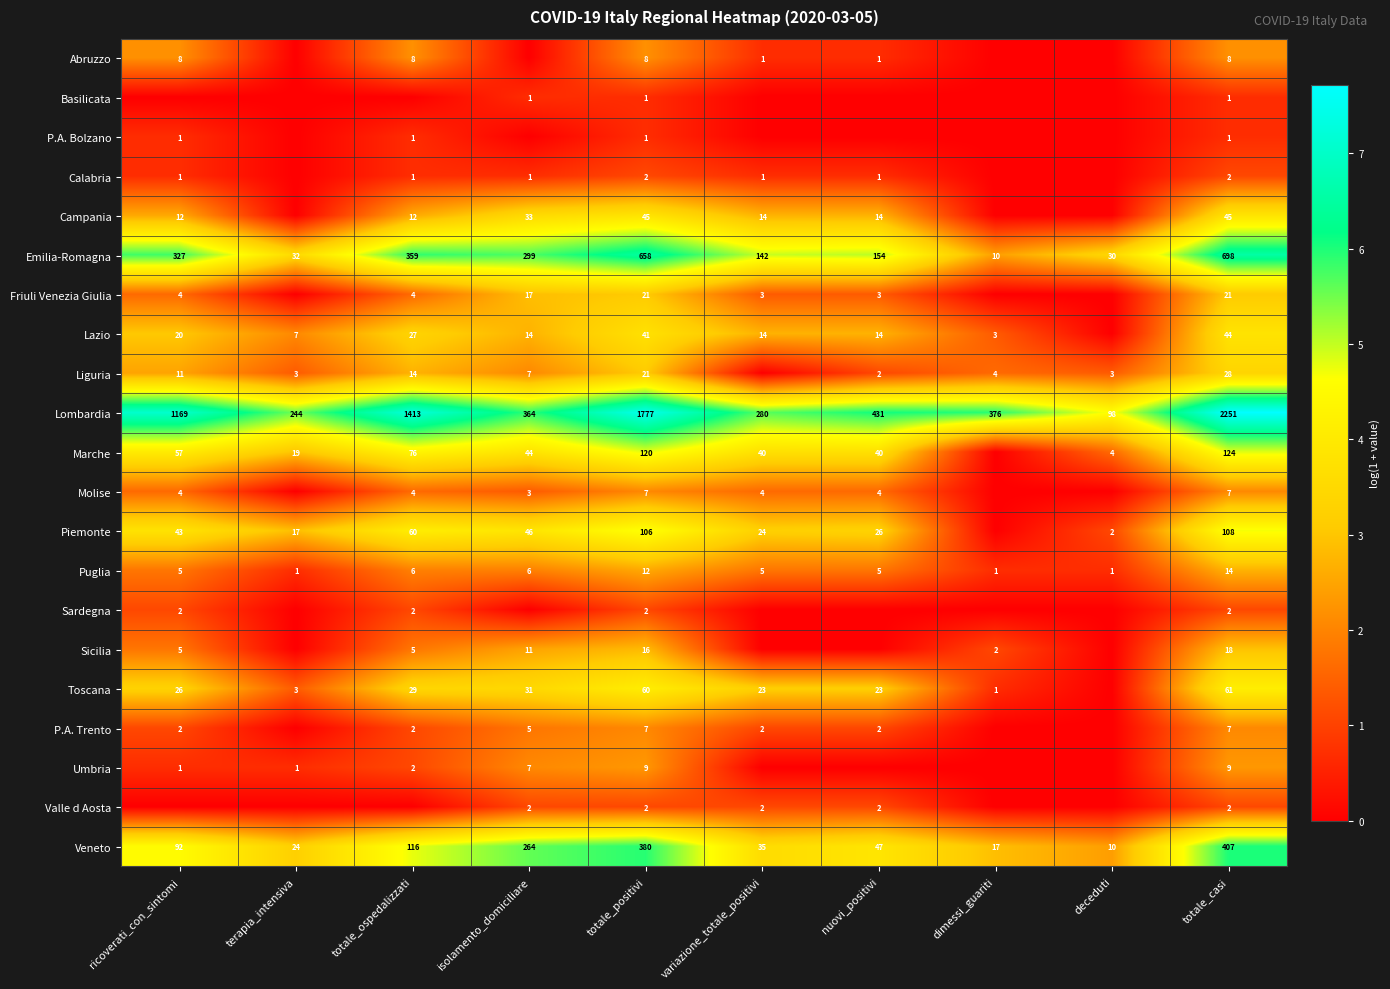

What is the difference between the Toscana values at totale_positivi and terapia_intensiva?

57